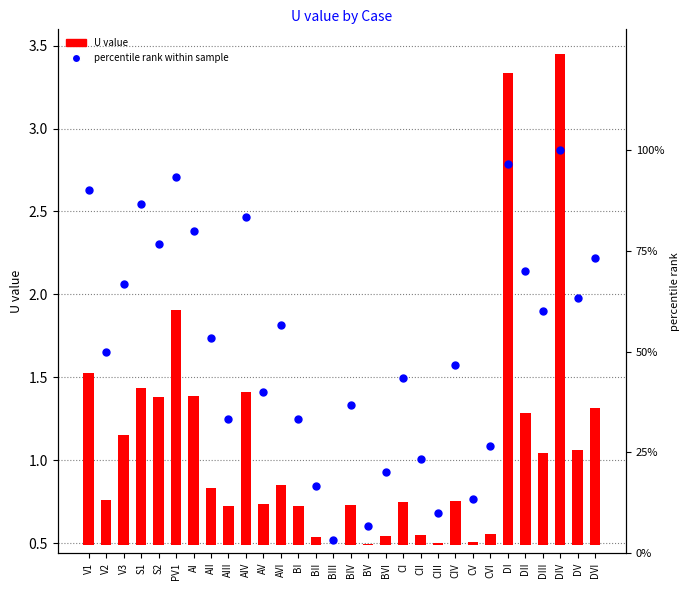

At which category is the sum across all series the highest?

DIV